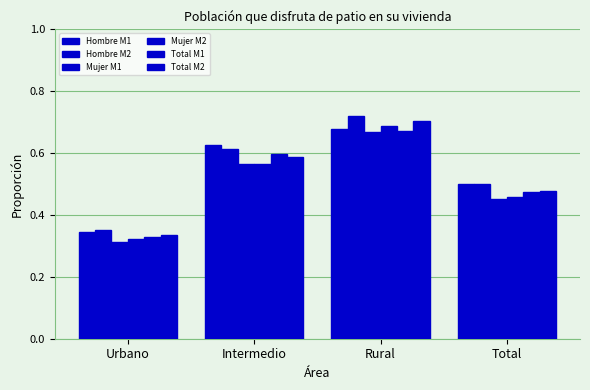

The value of Mujer M2 at Intermedio is 0.6. True or false?

True